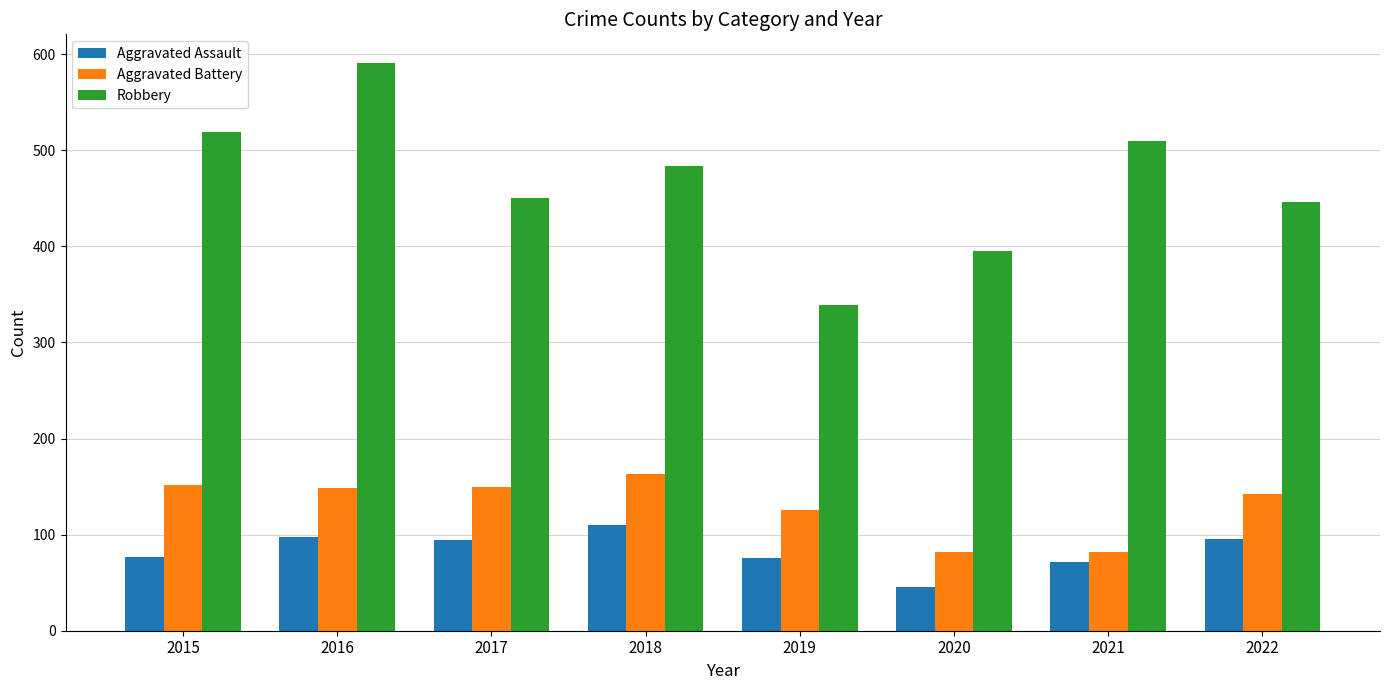

How many data points in Aggravated Battery are less than 148?

4